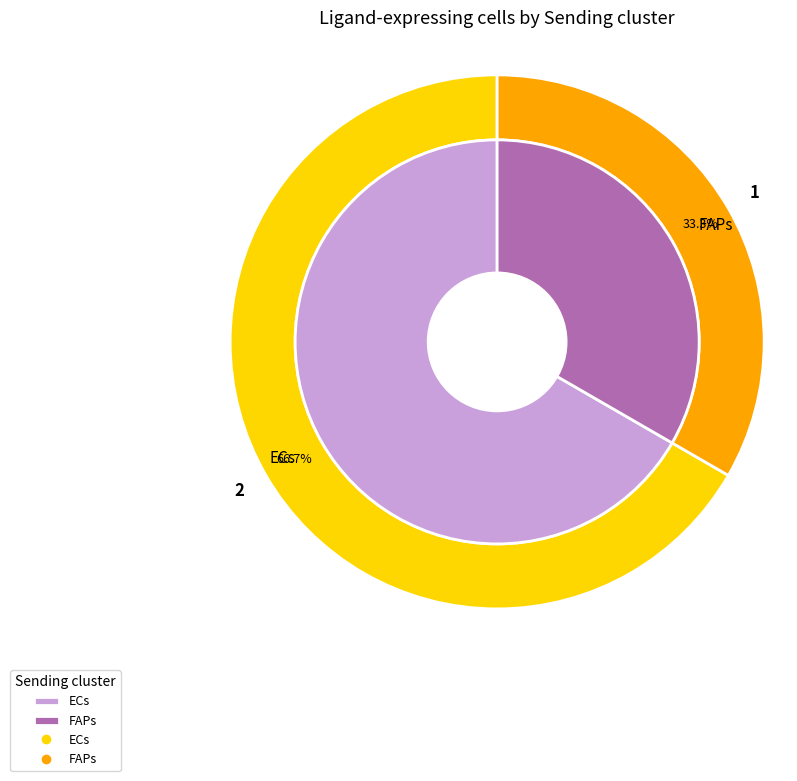

To the nearest percent, what is the average slice percentage?

50%